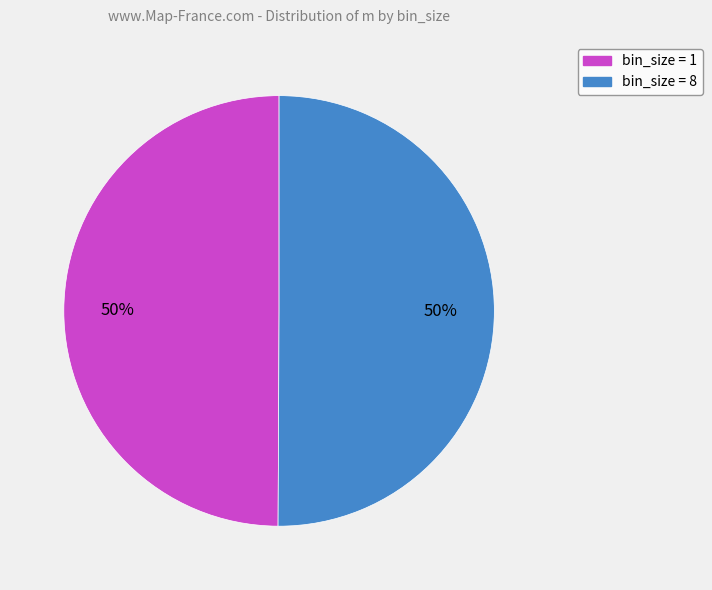

The bin_size = 1 slice represents 50% of the pie. True or false?

True